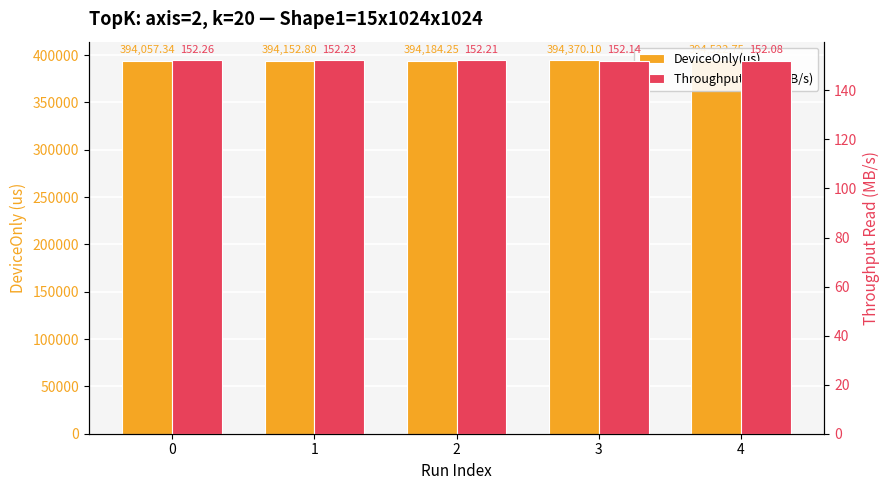

List the series in order of their peak value, lowest first.

Throughput Read(MB/s), DeviceOnly(us)